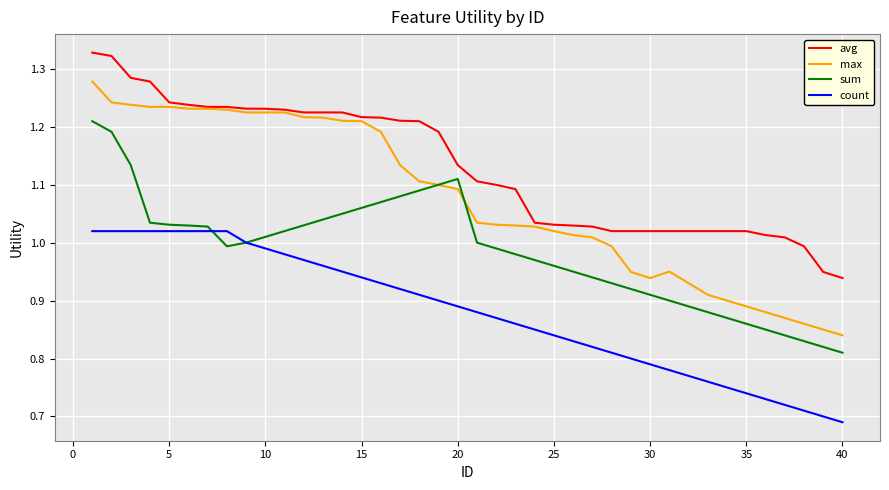

List the series in order of their overall mean, highest first.

avg, max, sum, count